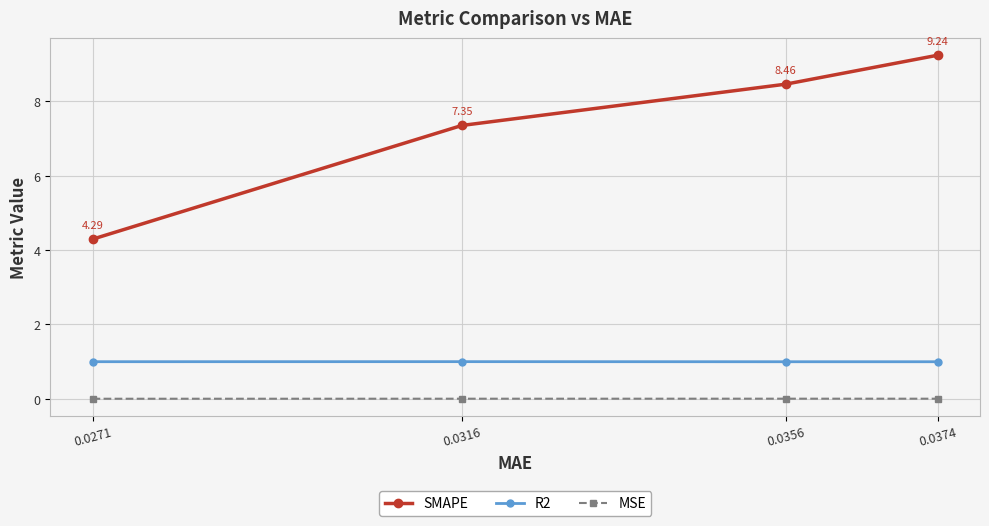

How many lines are shown in the chart?

3